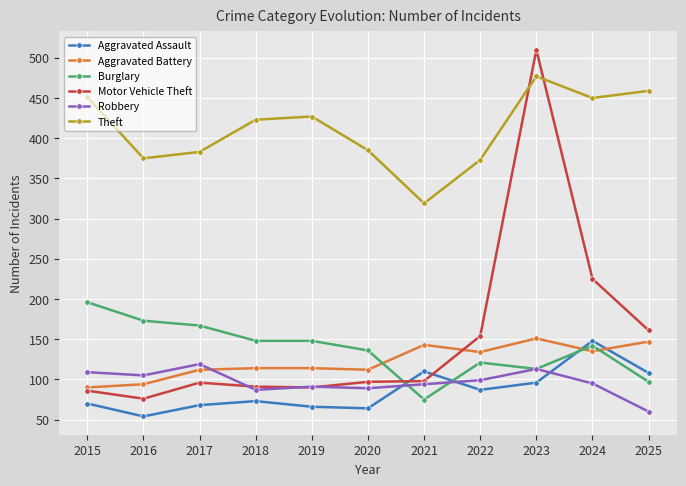

What is the value of the Robbery point at the 7th from the left?

94